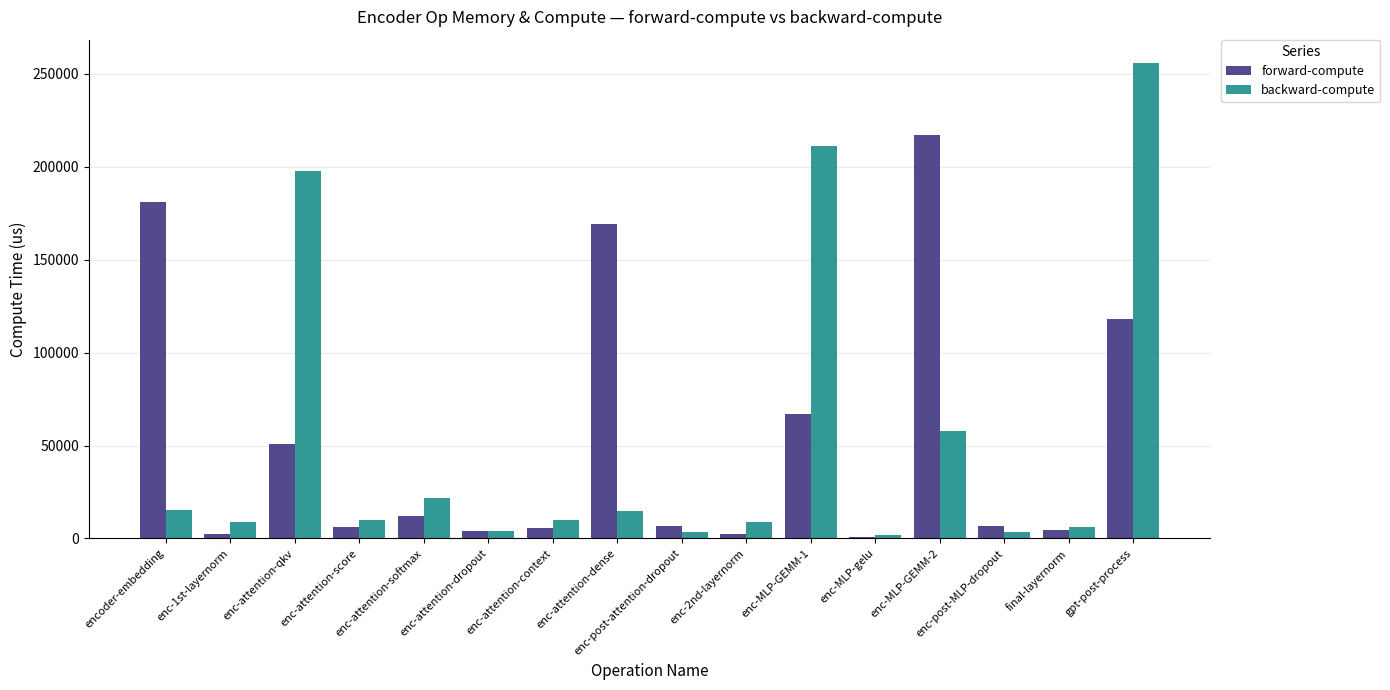

What position from the left is gpt-post-process?

16